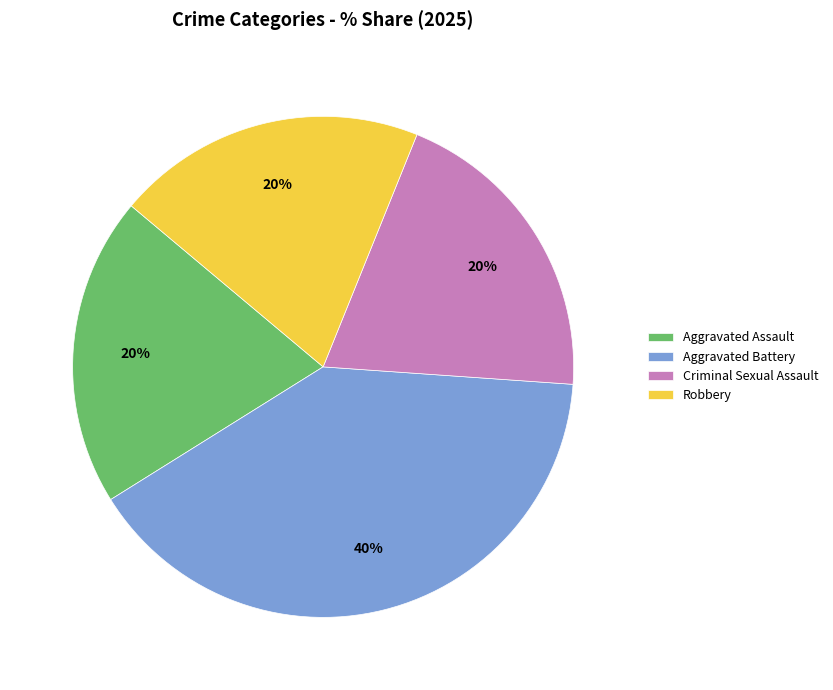

True or false: Aggravated Battery accounts for 45% of the total.

False